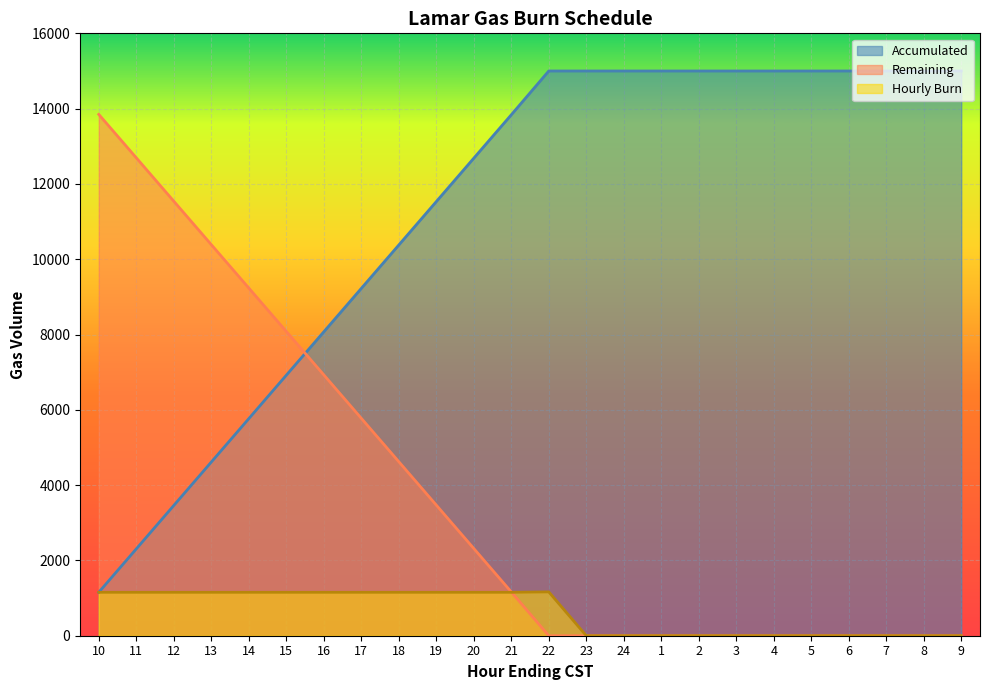

Reading right to left, extract all data points from this chart.

Hourly Burn: 0	0	0	0	0	0	0	0	0	0	0	1164	1153	1153	1153	1153	1153	1153	1153	1153	1153	1153	1153	1153
Accumulated: 15000	15000	15000	15000	15000	15000	15000	15000	15000	15000	15000	15000	13836	12683	11530	10377	9224	8071	6918	5765	4612	3459	2306	1153
Remaining: 0	0	0	0	0	0	0	0	0	0	0	0	1164	2317	3470	4623	5776	6929	8082	9235	10388	11541	12694	13847